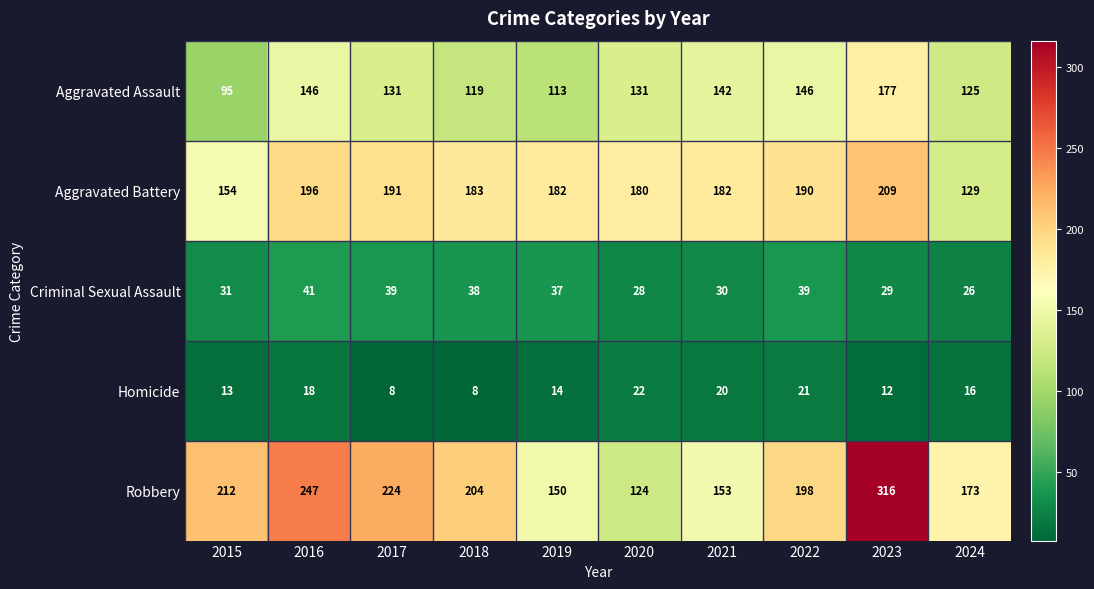

What is the maximum value for Robbery?

316